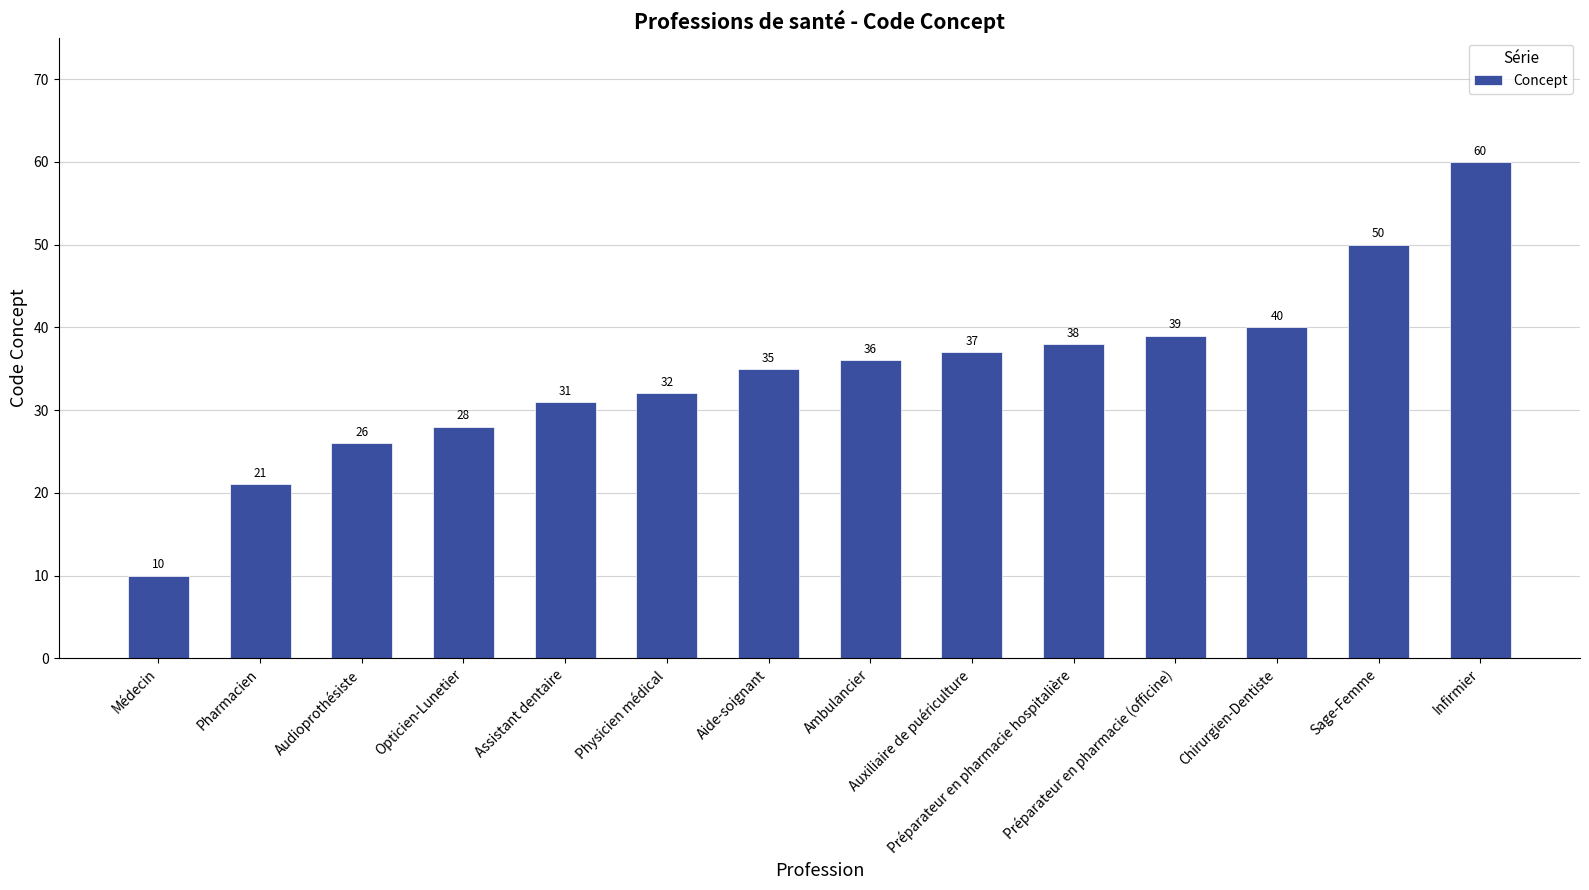

How many distinct data groups are displayed?

1